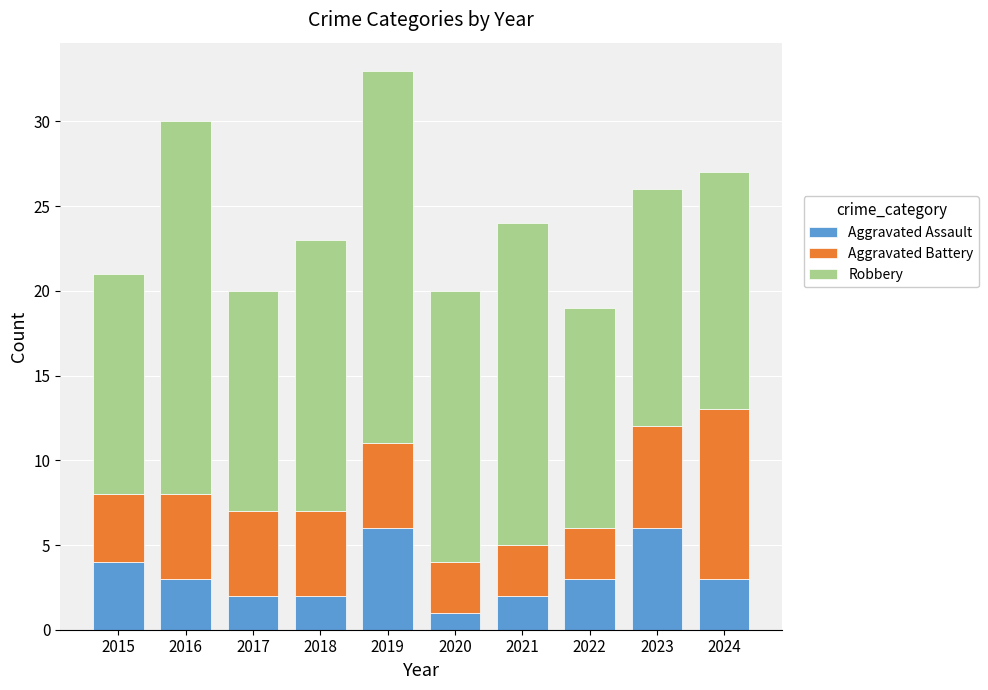

At which category is the sum across all series the highest?

2019